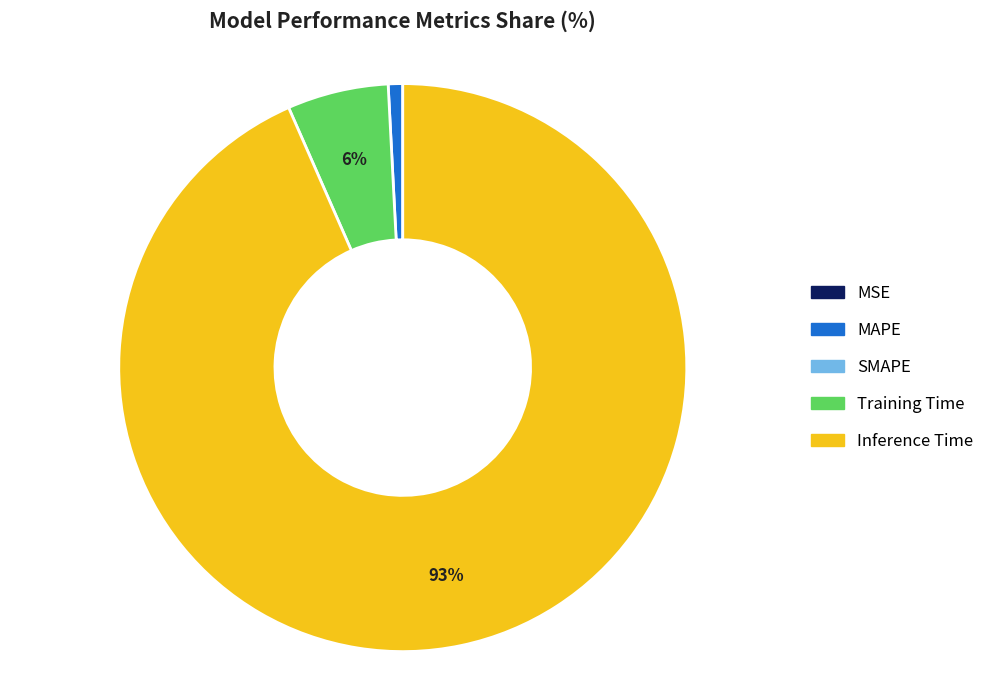

To the nearest percent, what is the difference between the largest and smallest slice percentages?

93%